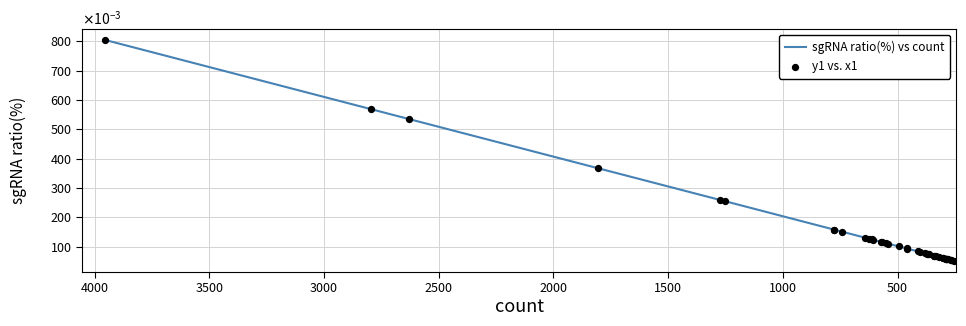

Which series has the largest Y range (max minus min)?

sgRNA ratio(%) vs count